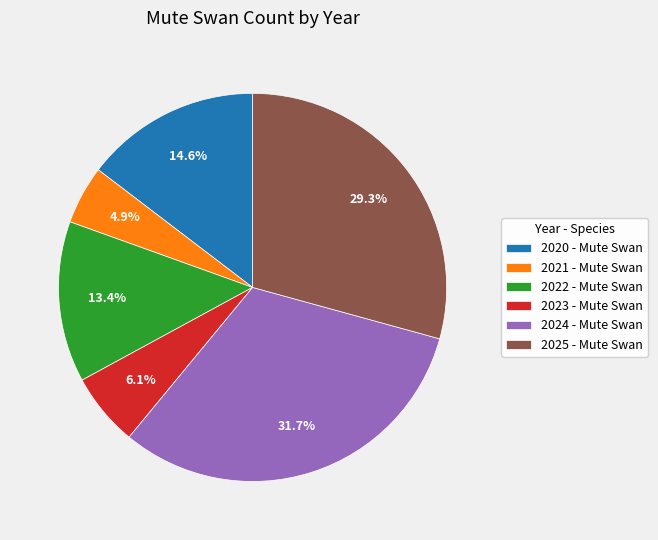

To the nearest percent, what is the difference between the largest and smallest slice percentages?

27%